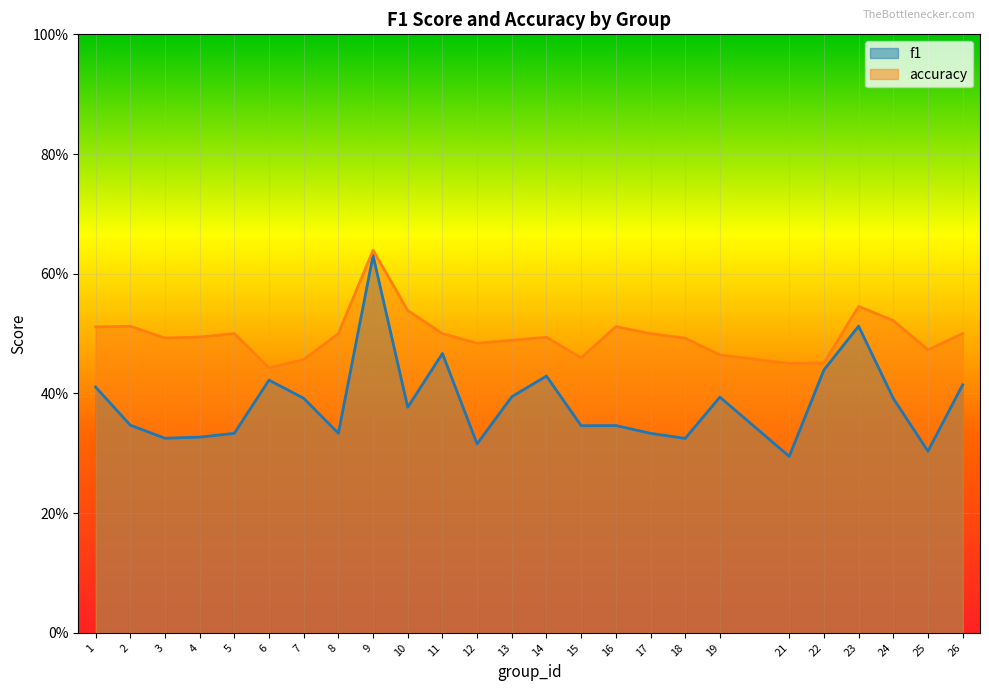

Is it true that f1 equals 0.5 at 23?

True